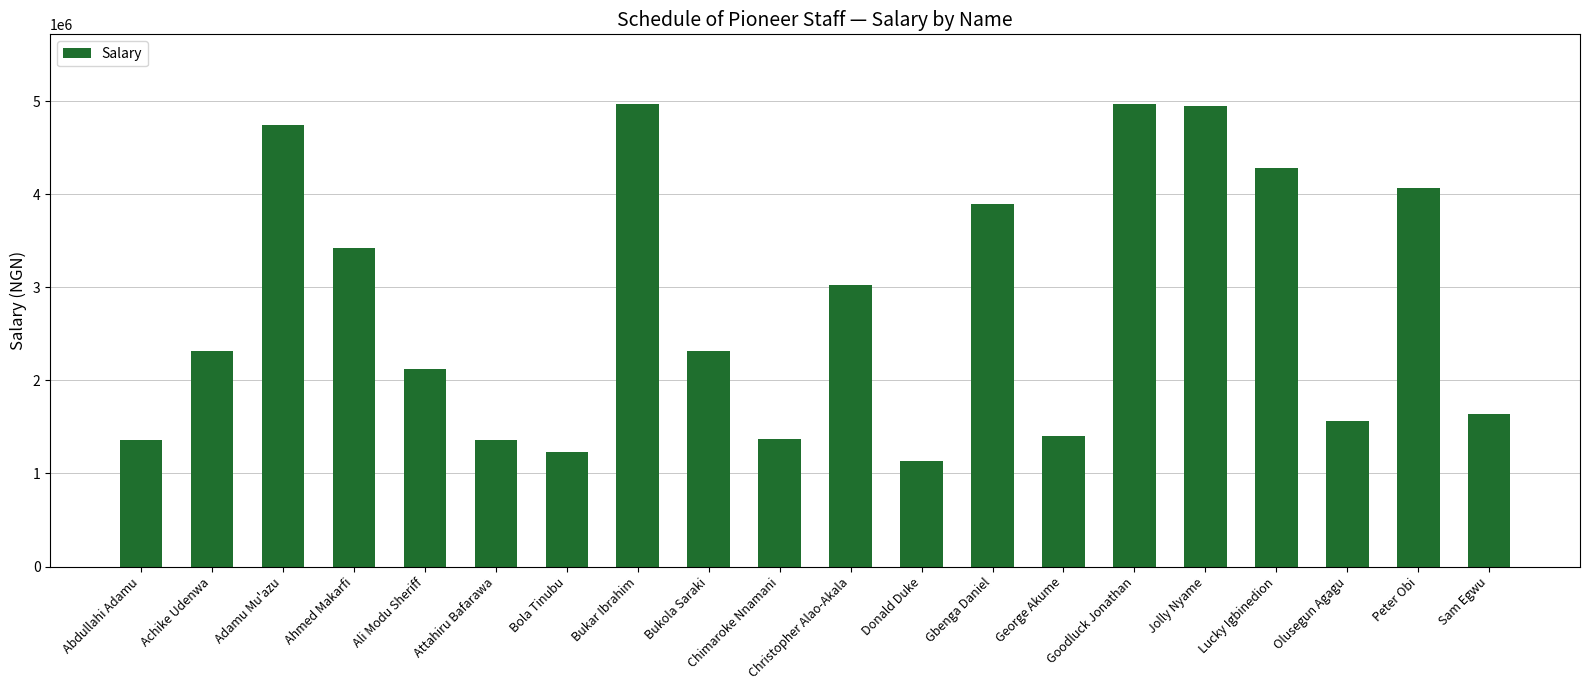

What position from the left is Peter Obi?

19